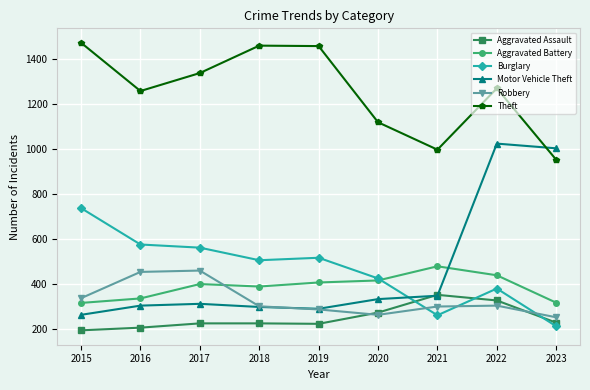

Which series has the widest spread of values?

Motor Vehicle Theft